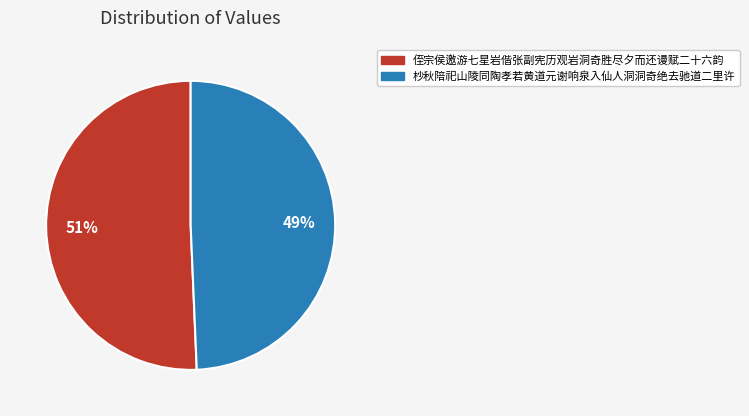

The 杪秋陪祀山陵同陶孝若黄道元谢响泉入仙人洞洞奇绝去驰道二里许 slice represents 49% of the pie. True or false?

True